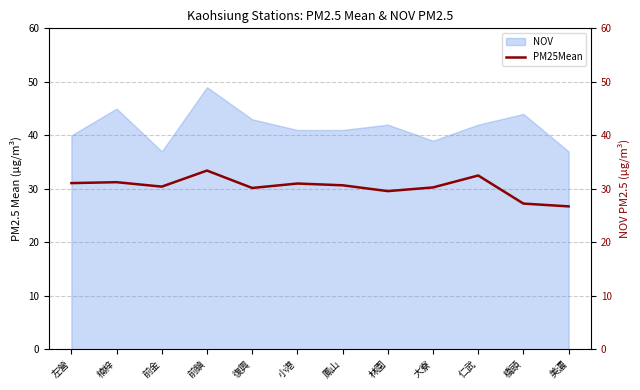

Which label corresponds to the largest value in the chart?

前鎮